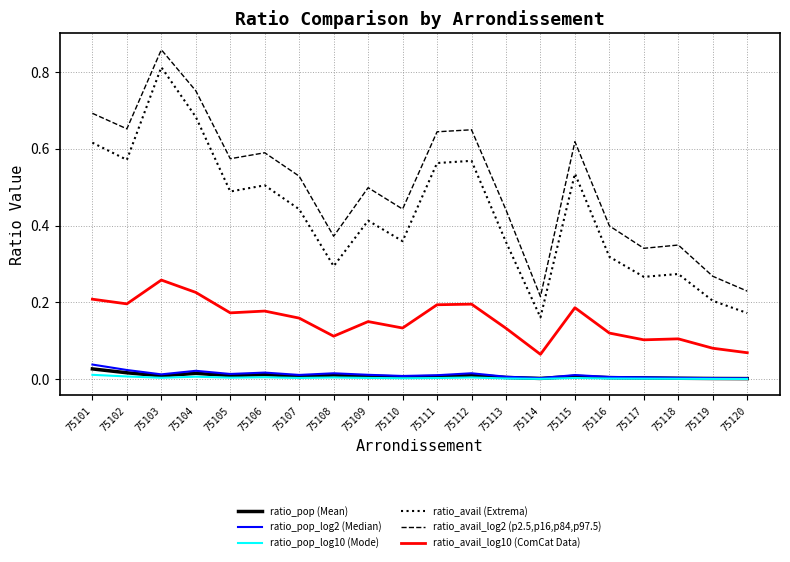

What are all the series names shown in the legend?

ratio_pop (Mean), ratio_pop_log2 (Median), ratio_pop_log10 (Mode), ratio_avail (Extrema), ratio_avail_log2 (p2.5,p16,p84,p97.5), ratio_avail_log10 (ComCat Data)